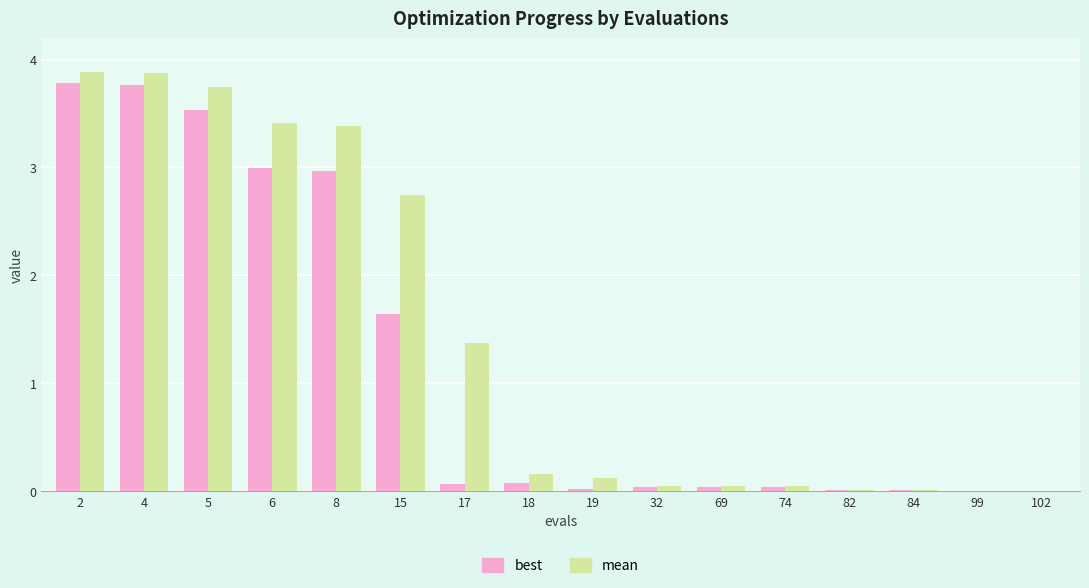

What is the highest value of the best series?

3.8